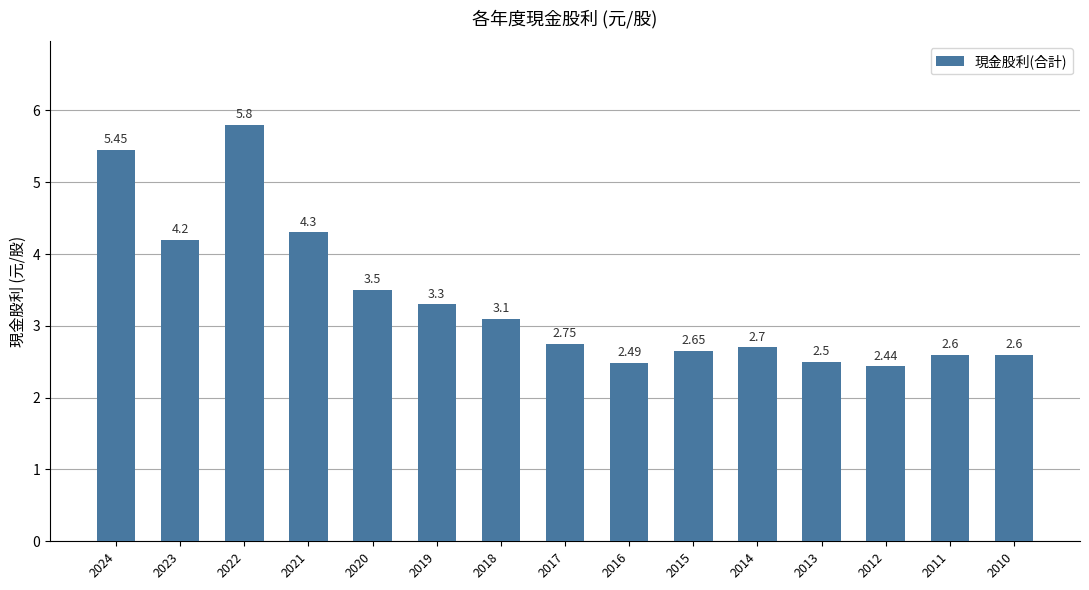

What is the ratio of the value at 2016 to the value at 2020?

0.7